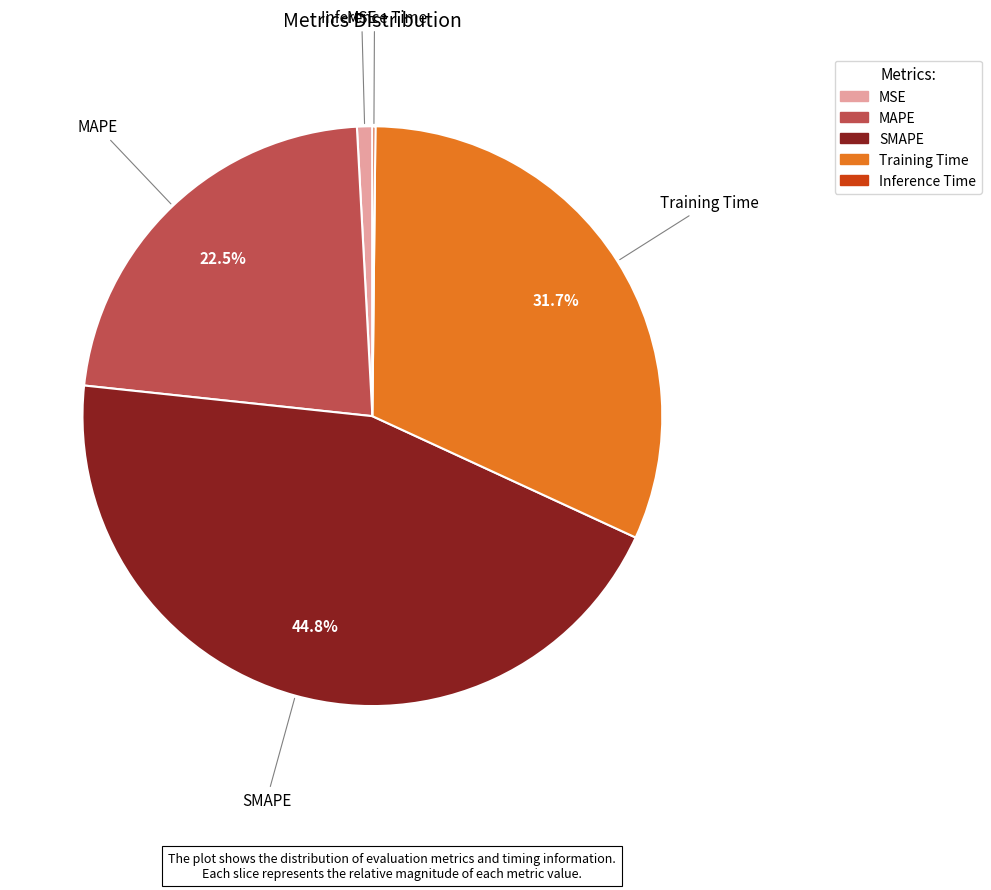

Which category has the biggest portion of the pie?

SMAPE